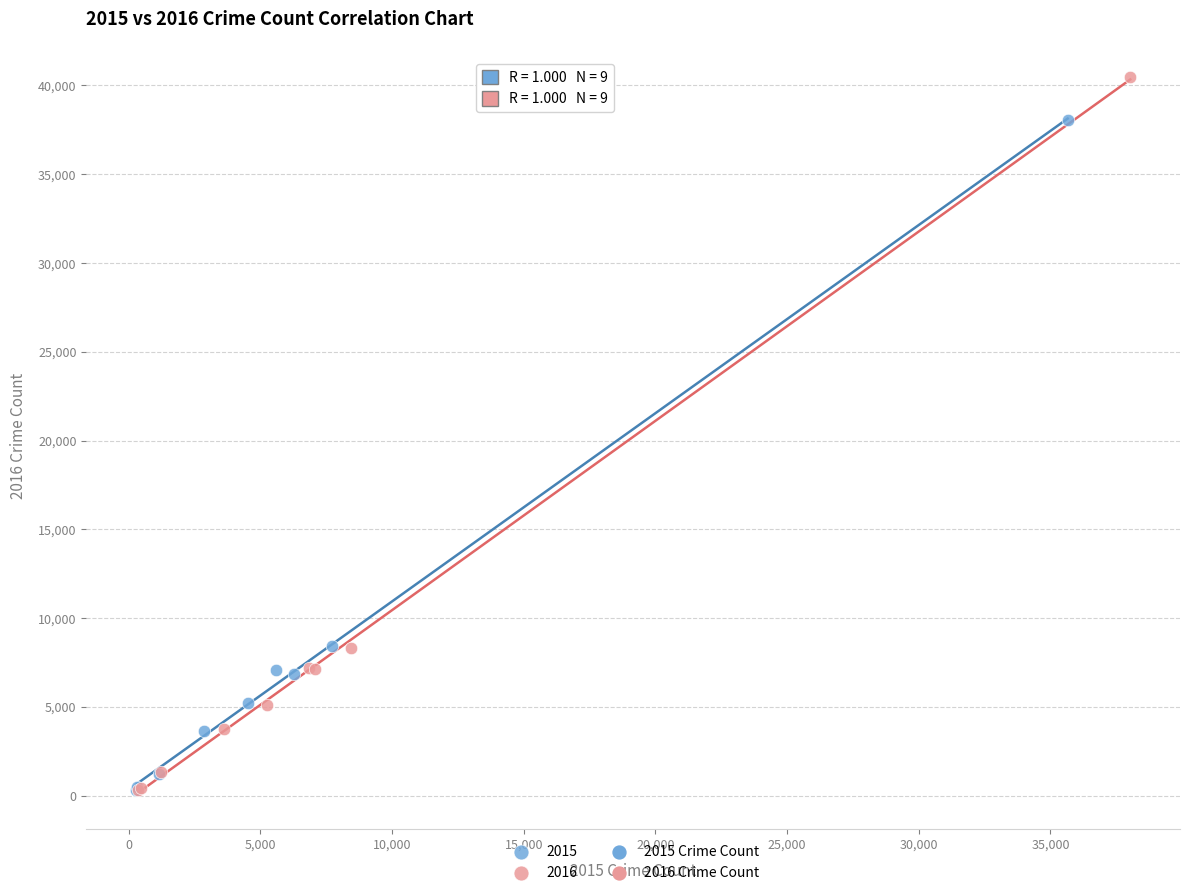

Which series contains the highest Y value?

2016